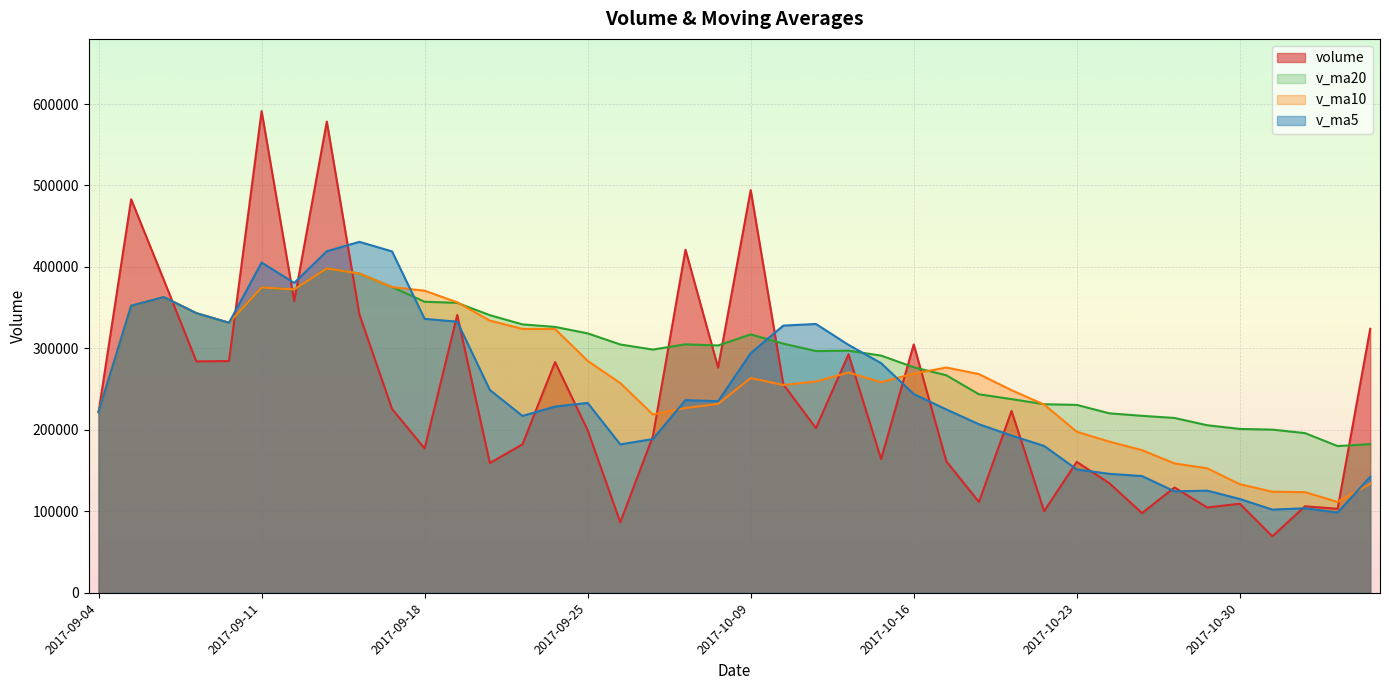

True or false: v_ma5 has more than 0 points higher than both neighbors.

True